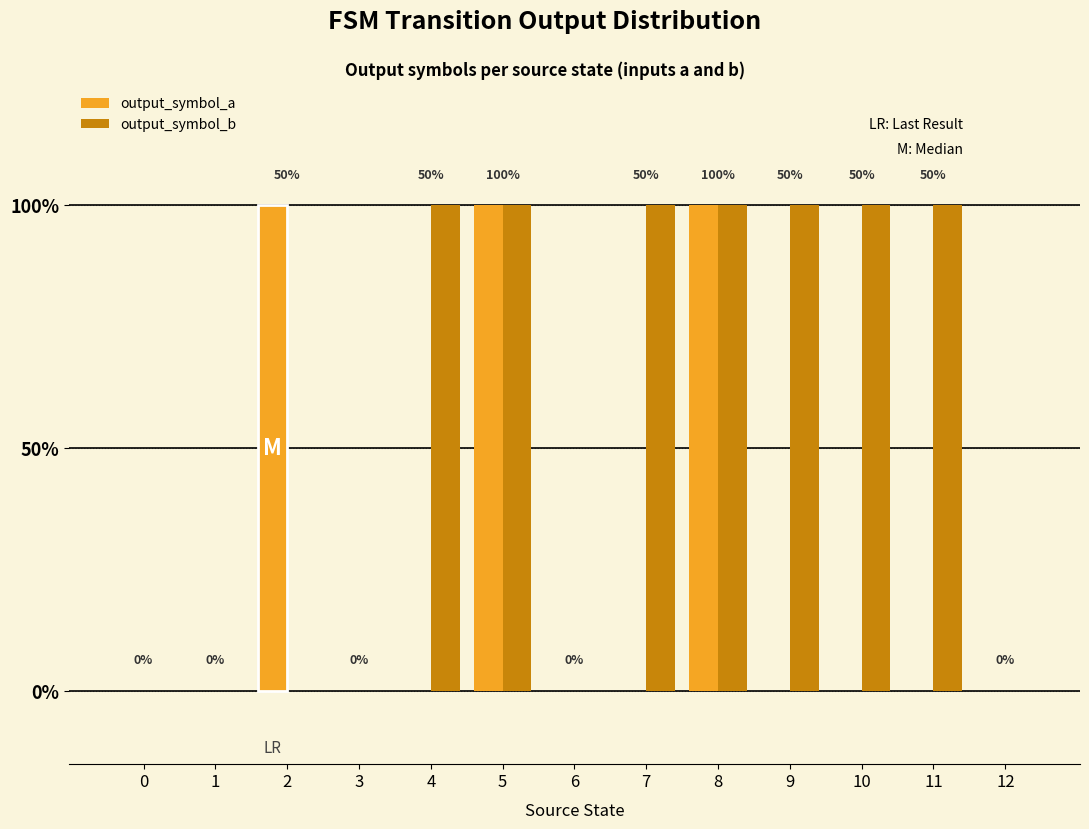

Rank the categories by output_symbol_a value from lowest to highest.

0, 1, 3, 4, 6, 7, 9, 10, 11, 12, 2, 5, 8